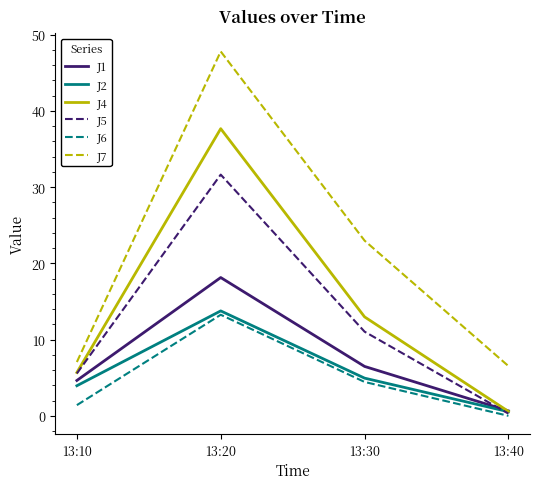

Is it true that J7 equals 17.8 at 13:20?

False